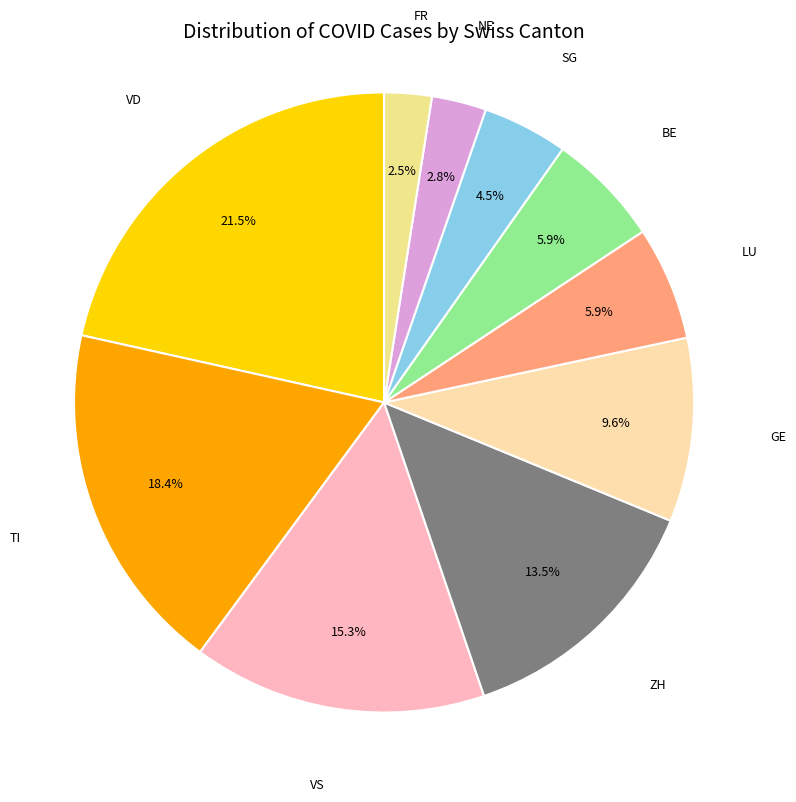

What percentage is the GE slice, to the nearest percent?

10%